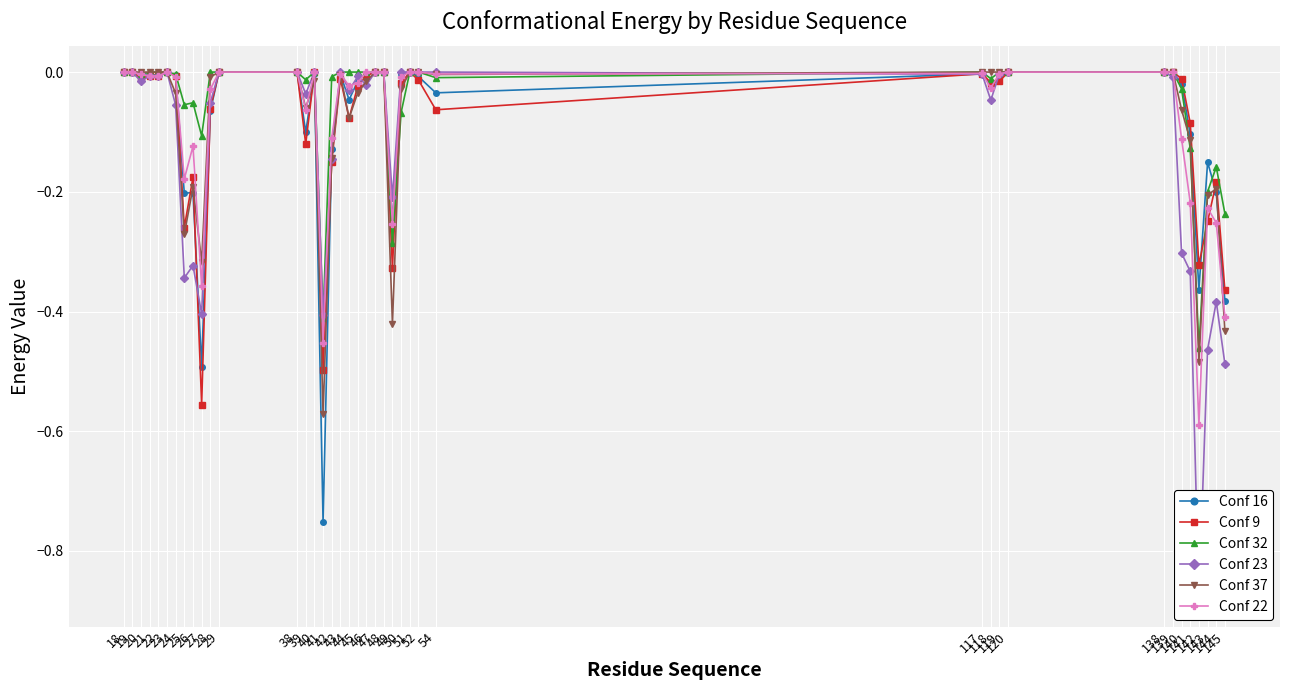

How many lines are shown in the chart?

6